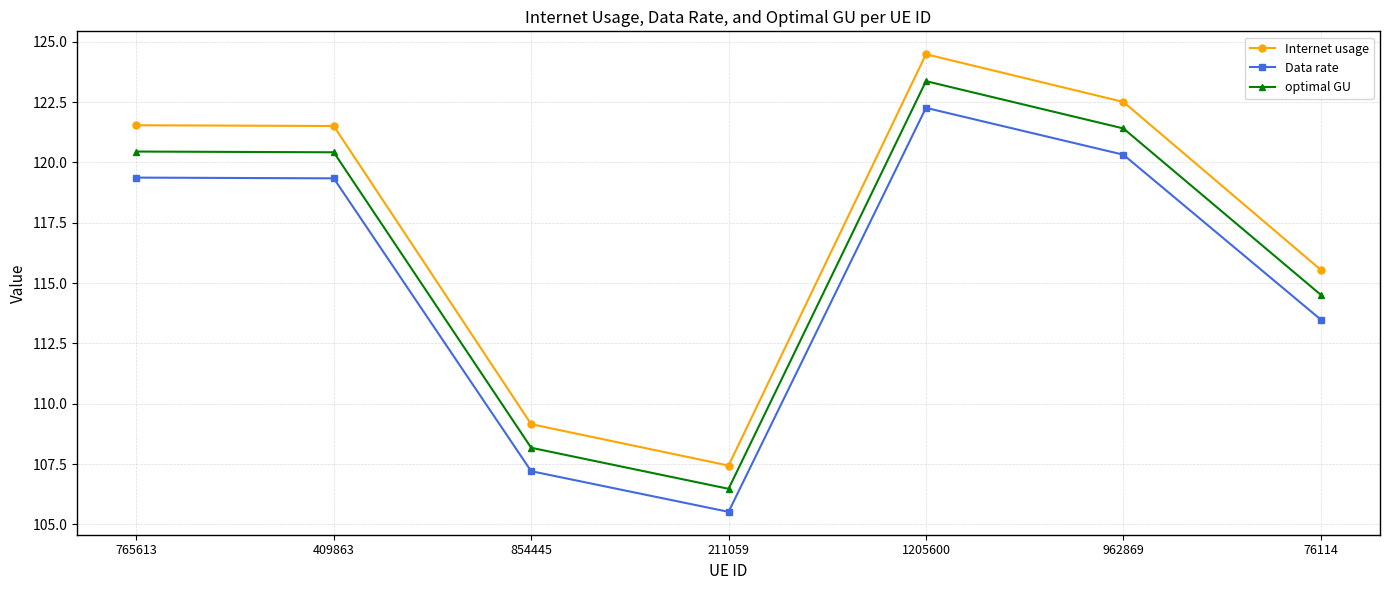

What is the label of the 2nd point from the left?

409863